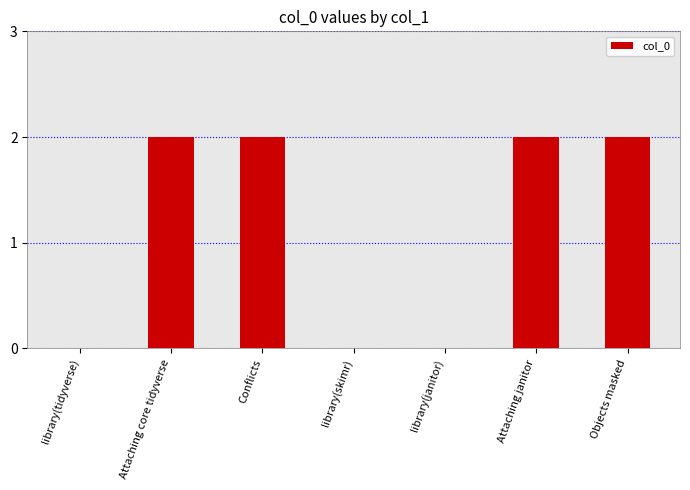

The chart shows a value of 2 at Attaching core tidyverse. True or false?

True